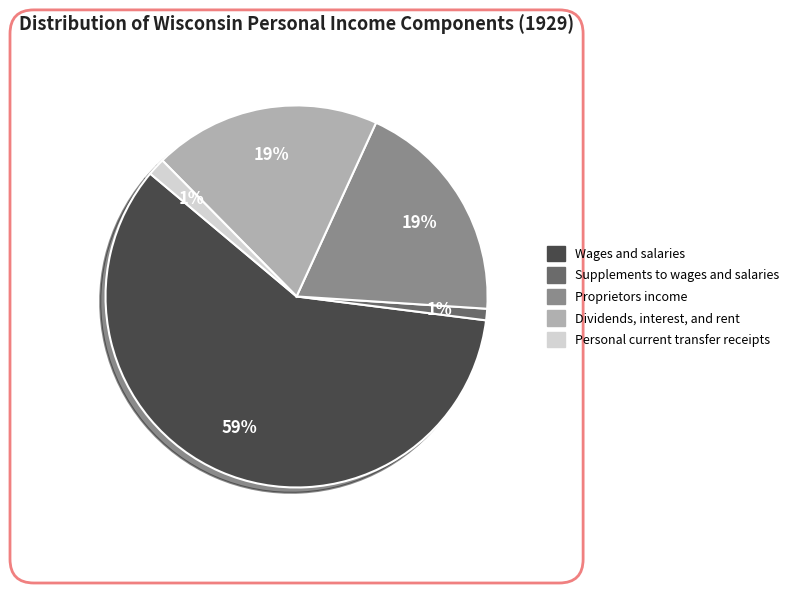

Which has a higher value, Wages and salaries or Personal current transfer receipts?

Wages and salaries